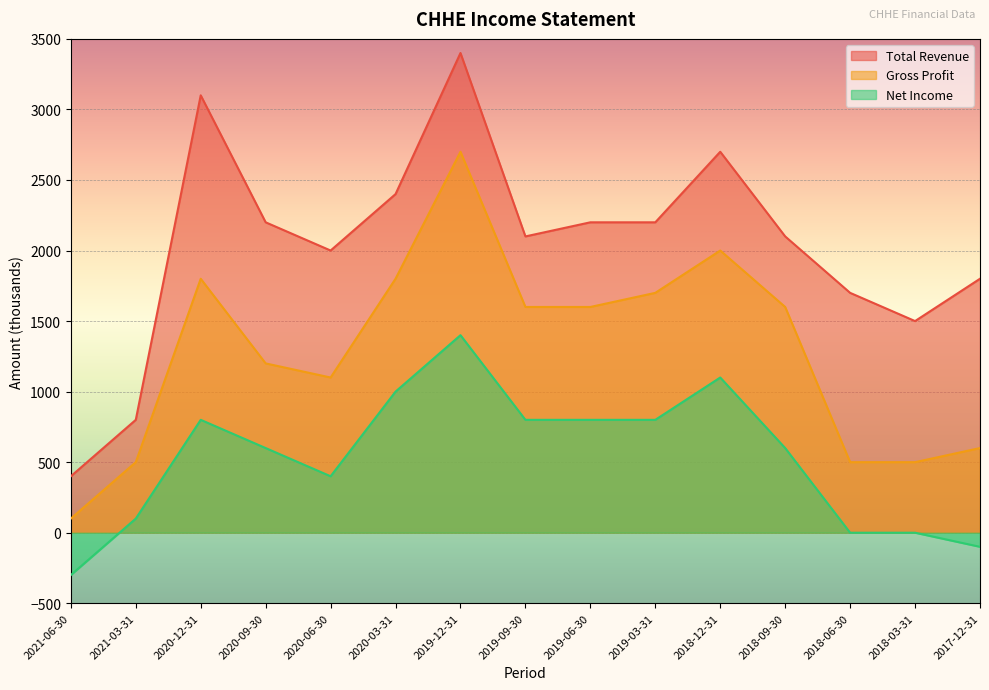

List the series in order of their overall mean, lowest first.

Net Income, Gross Profit, Total Revenue